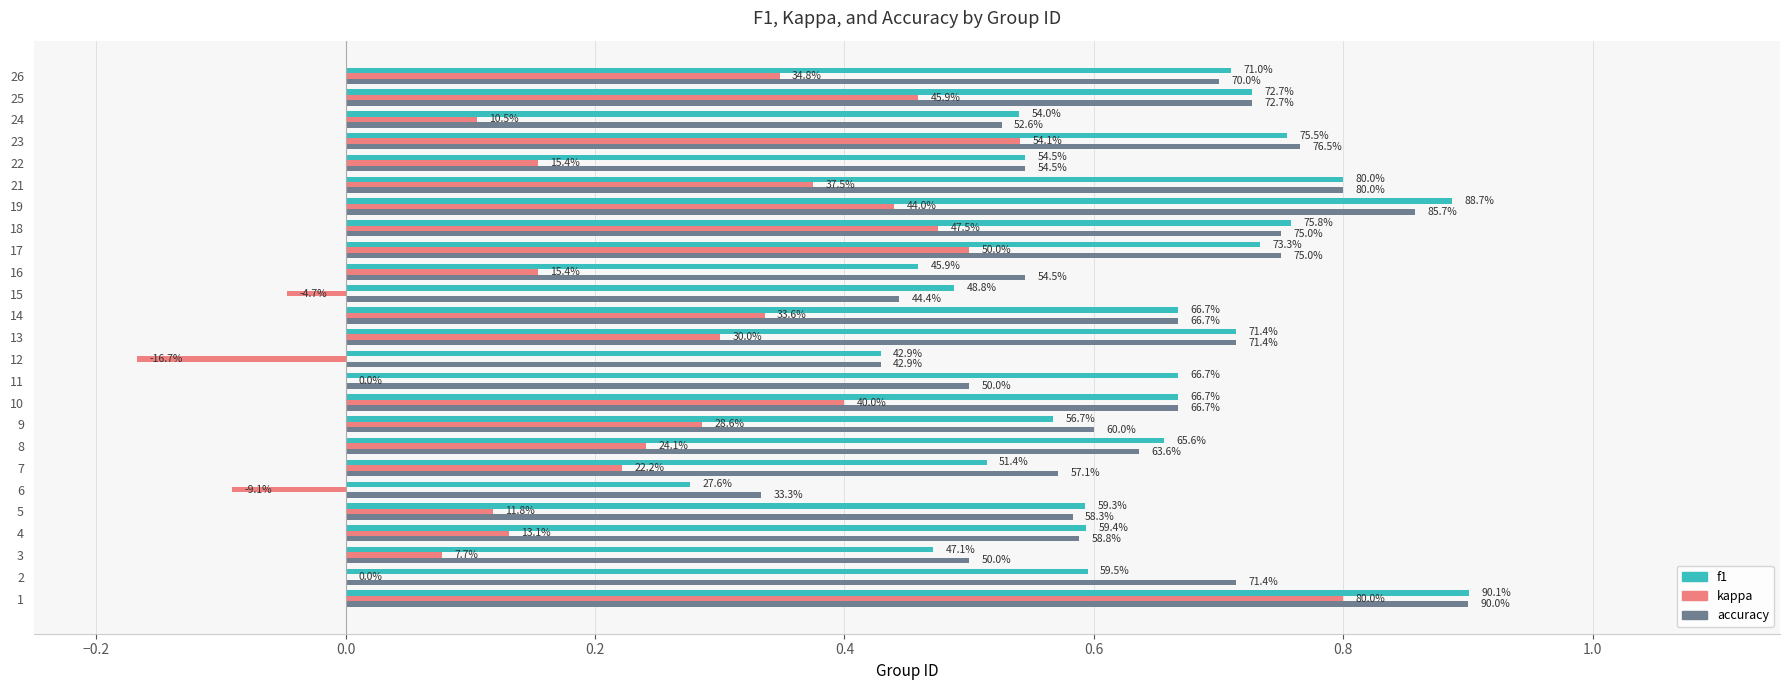

What are all the series names shown in the legend?

f1, kappa, accuracy